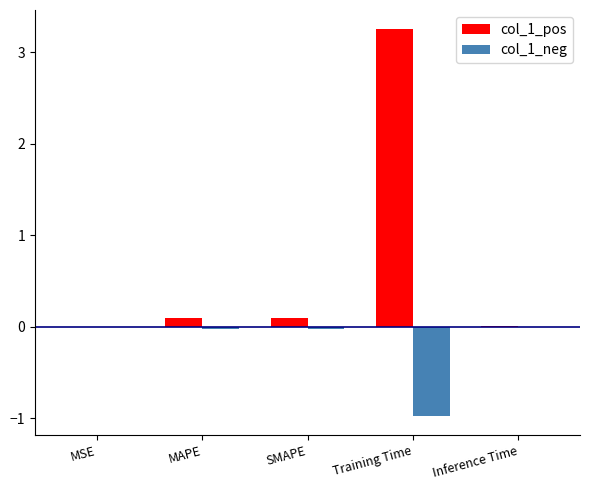

Which category has the highest value in the col_1_pos series?

Training Time